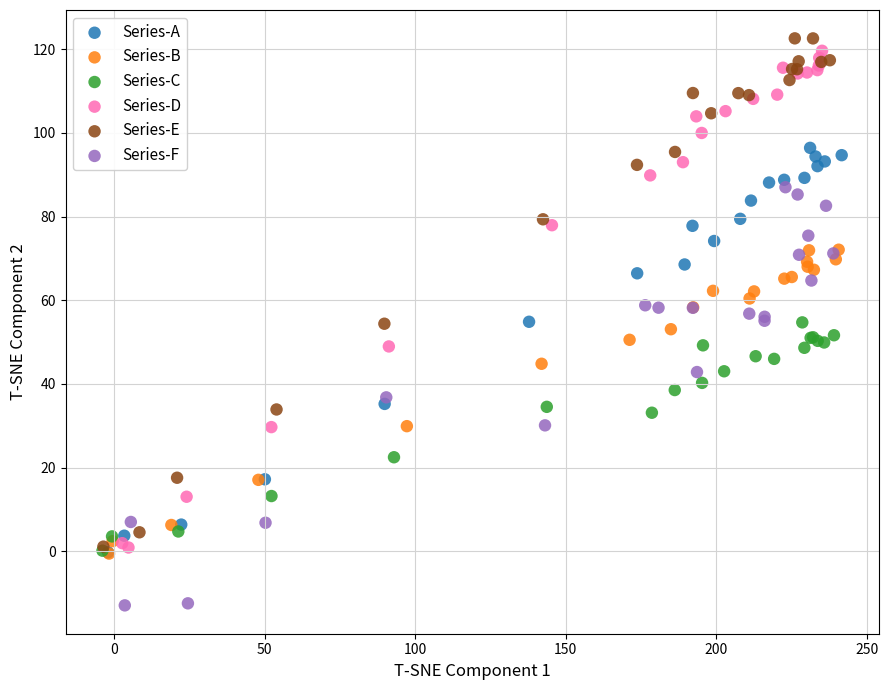

Which series has the widest spread of Y values?

Series-E